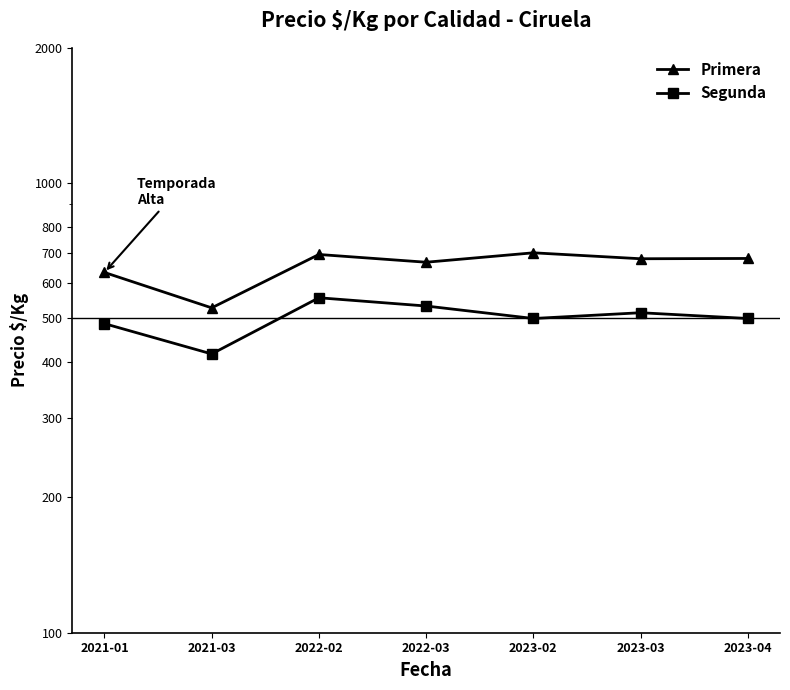

Where does the Primera series first go above 679?

2022-02